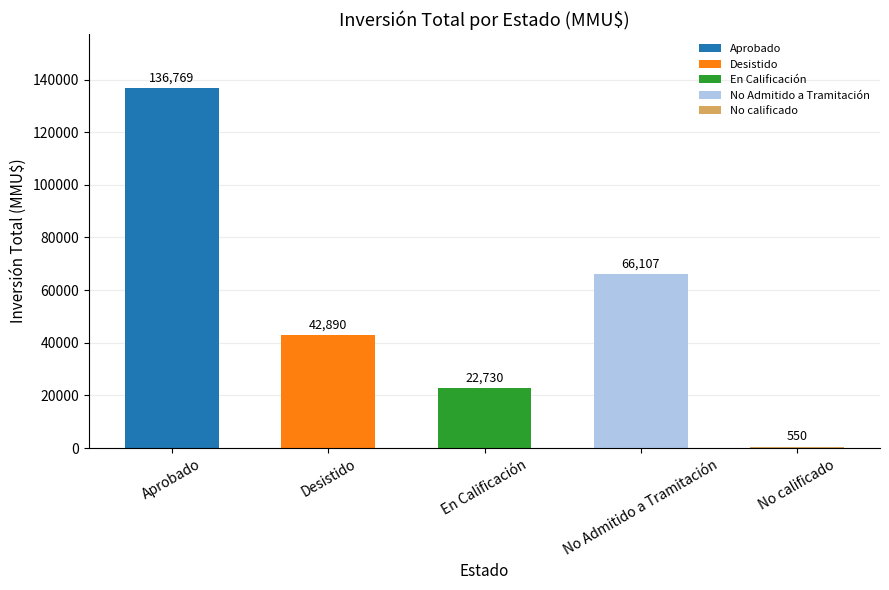

Reading right to left, extract all data points from this chart.

550	66107	22730	42890	136769